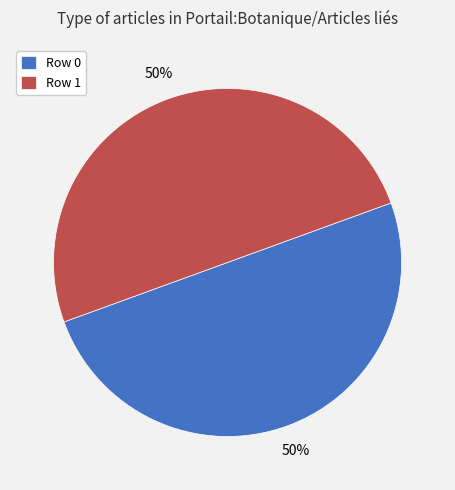

To the nearest percent, what is the combined percentage of Row 1 and Row 0?

100%